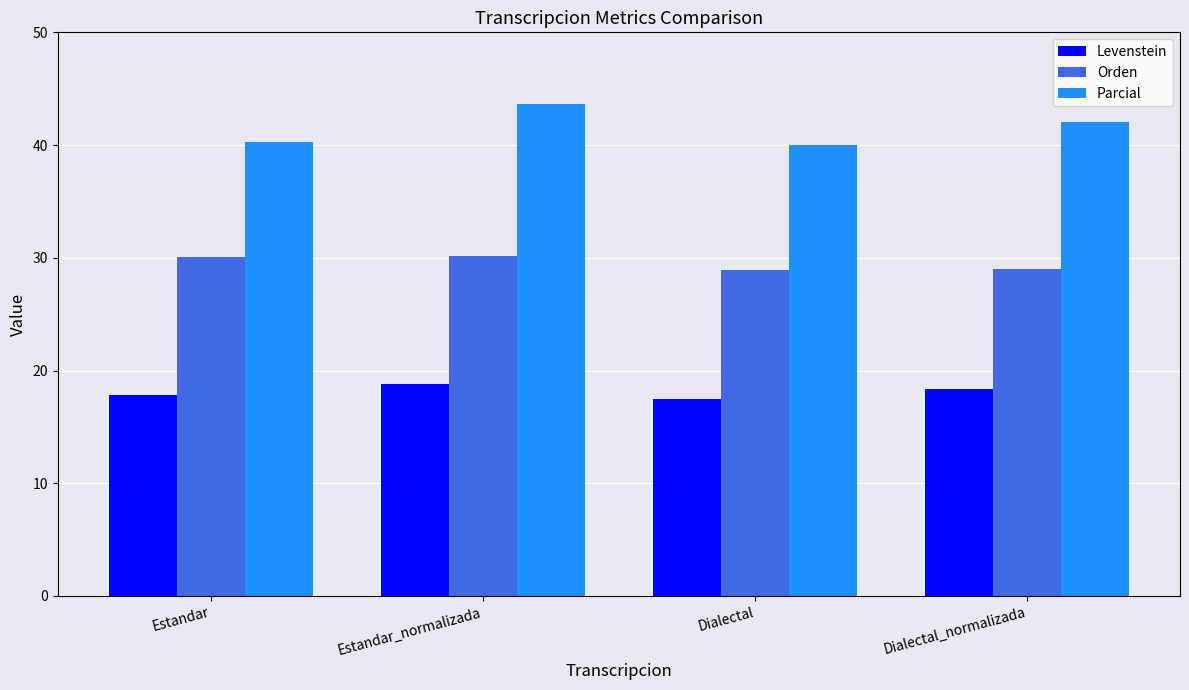

At which category is the sum across all series the highest?

Estandar_normalizada